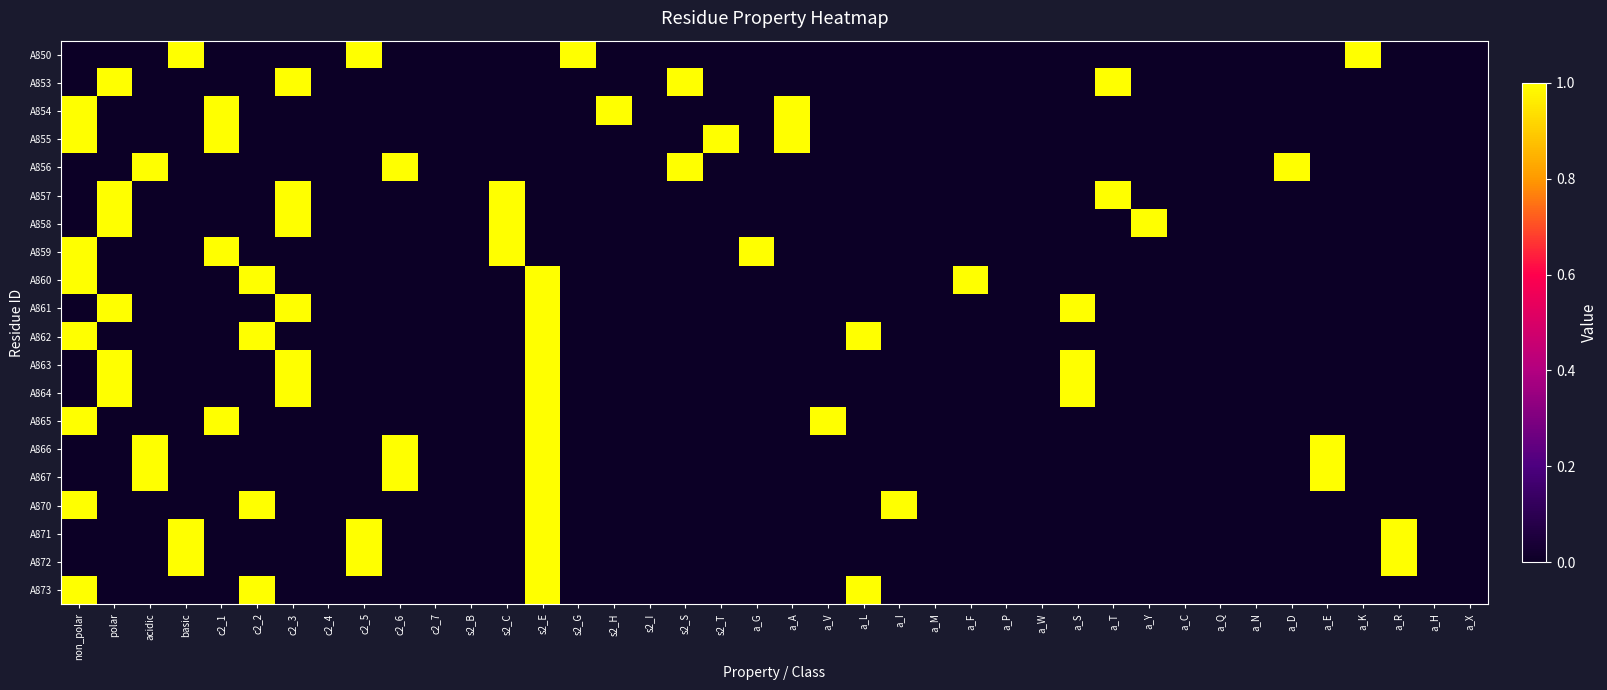

What is the spread (max minus min) of values at s2_S?

1